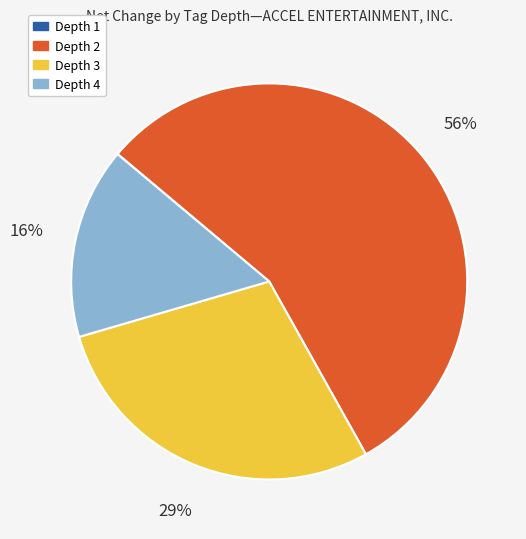

To the nearest percent, what is the difference between the Depth 3 and Depth 4 slice percentages?

13%